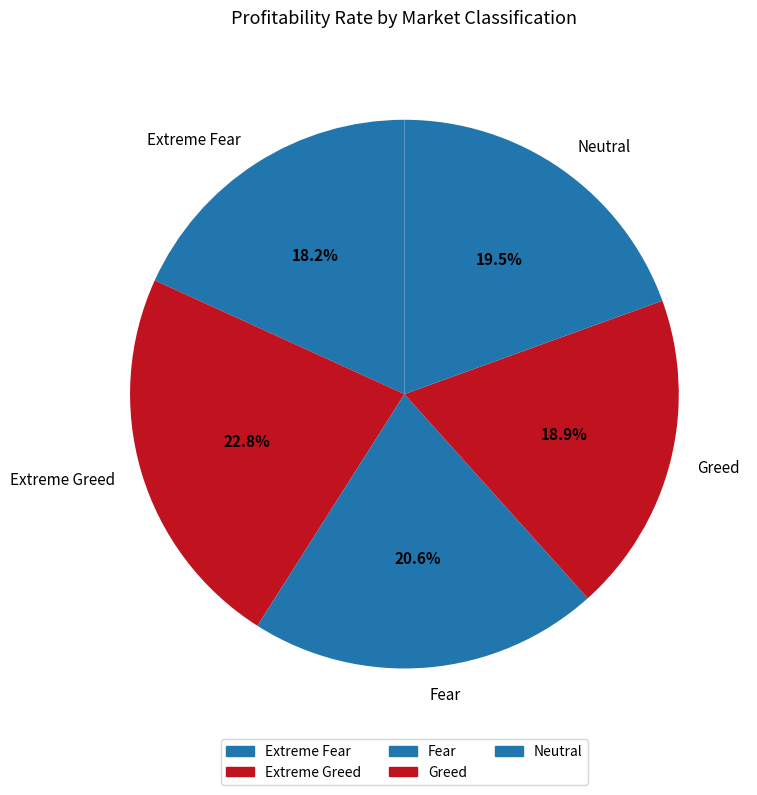

Does Neutral account for over 50% of the chart?

No